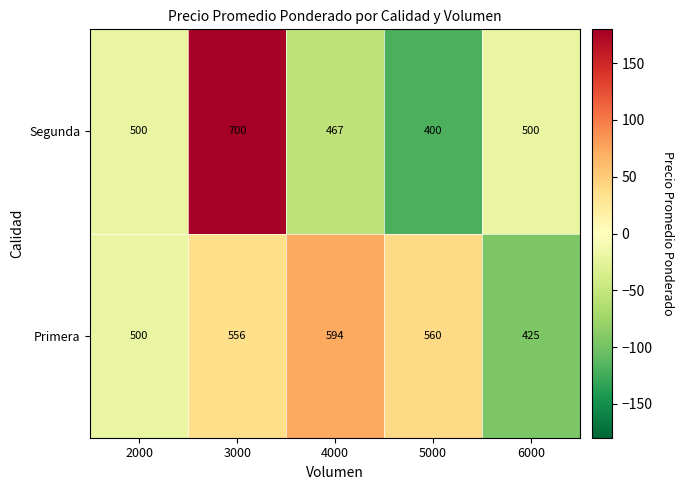

The Primera series shows 387 at 3000. True or false?

False